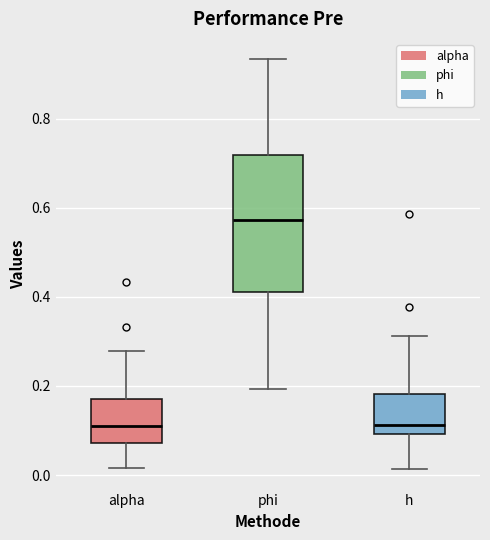

Where does the median line of the box for phi sit on the y-axis? The values are not printed on the chart, so give them approximately, as read against the axis.

0.58